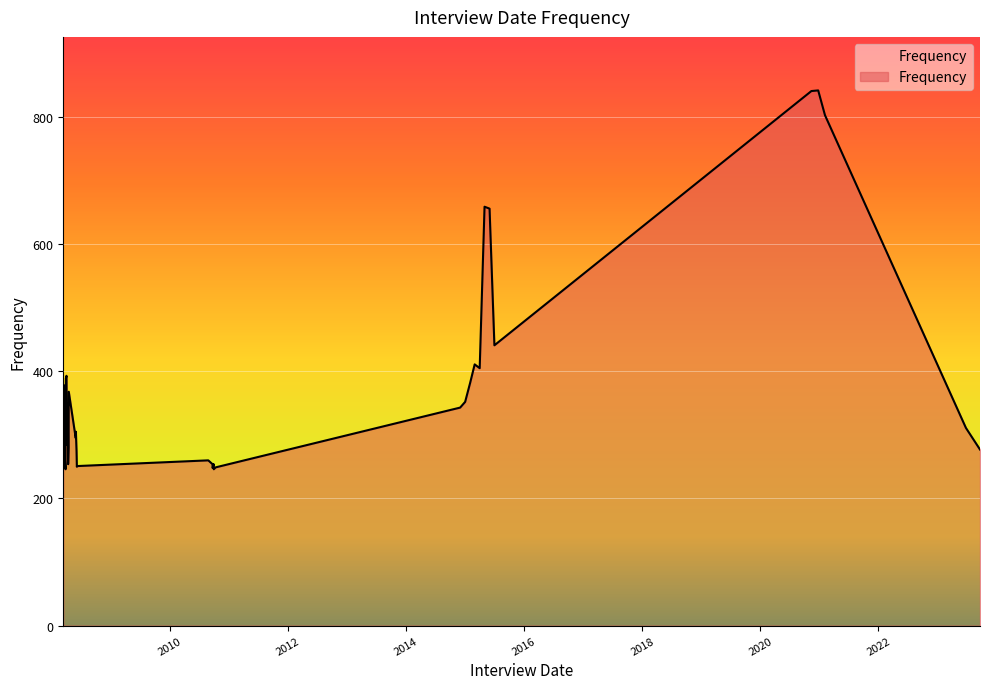

How many values are below 342?

20